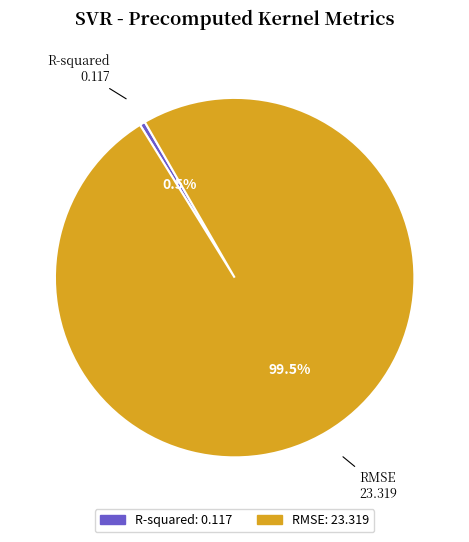

To the nearest percent, what is the difference between the RMSE and R-squared slice percentages?

99%